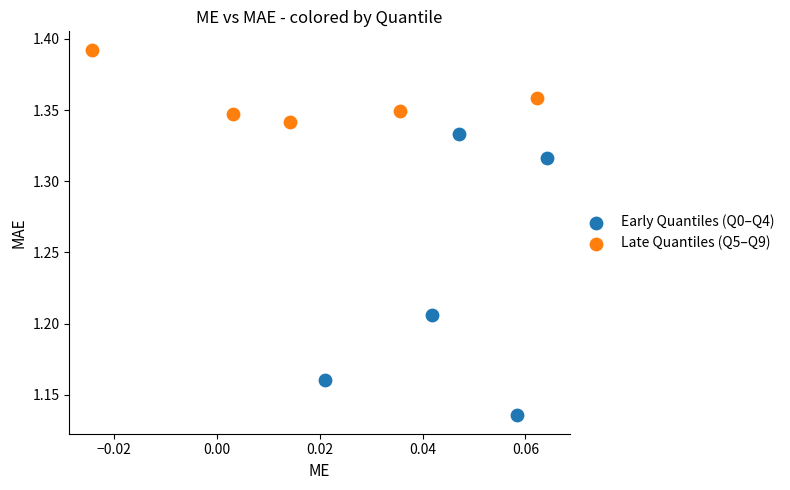

Which series reaches the minimum Y coordinate?

Early Quantiles (Q0–Q4)